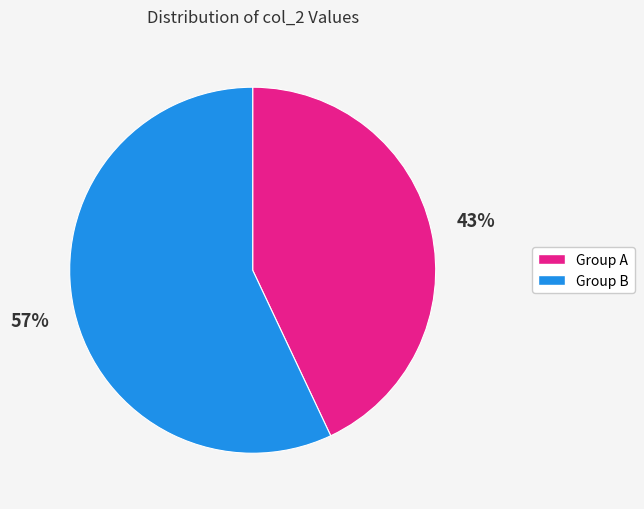

To the nearest percent, what is the average slice percentage?

50%